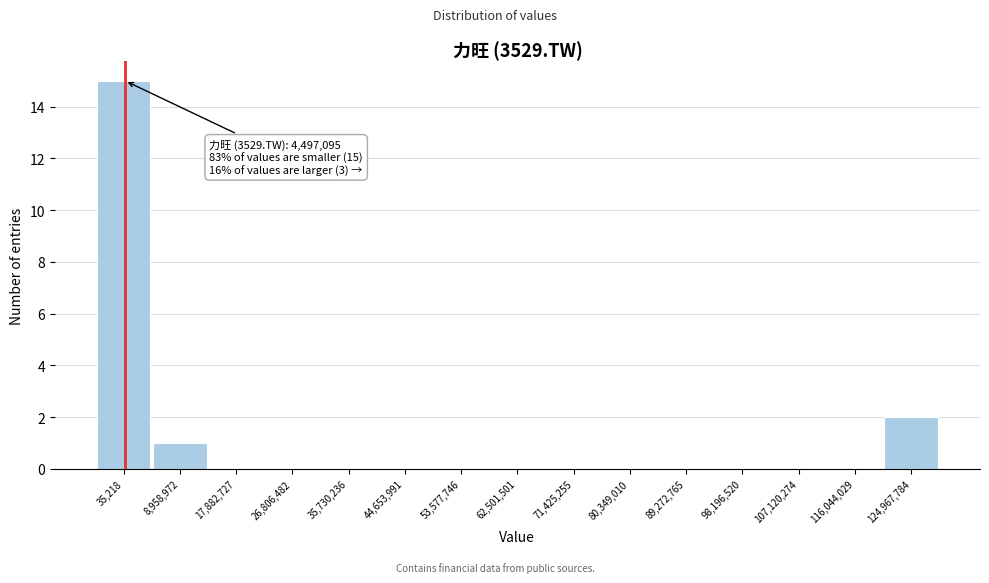

Reading right to left, transcribe all the data shown in this chart.

124,967,784=2	116,044,029=0	107,120,274=0	98,196,520=0	89,272,765=0	80,349,010=0	71,425,255=0	62,501,501=0	53,577,746=0	44,653,991=0	35,730,236=0	26,806,482=0	17,882,727=0	8,958,972=1	35,218=15